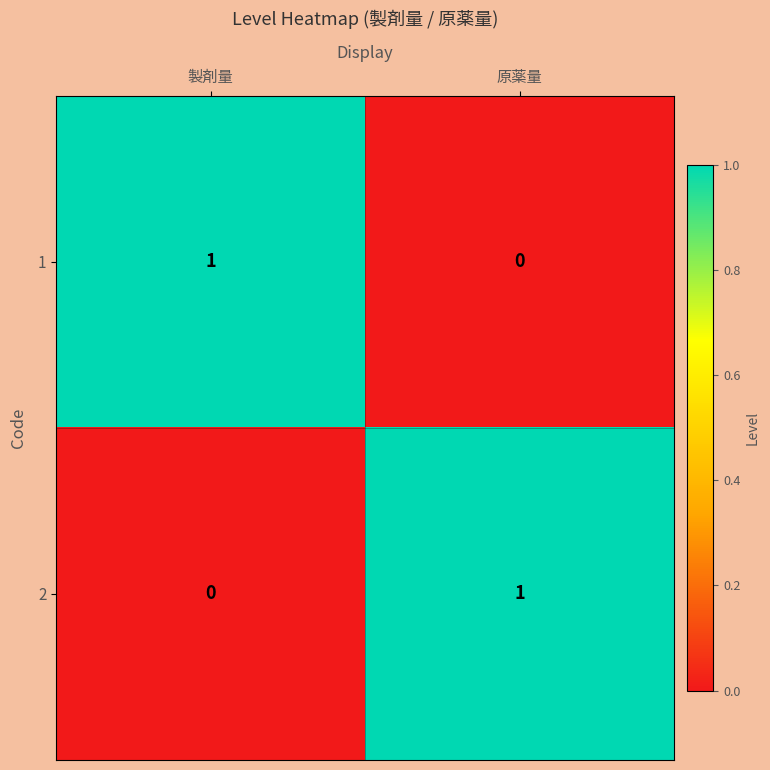

List the labels in order of 1 value, largest first.

製剤量, 原薬量